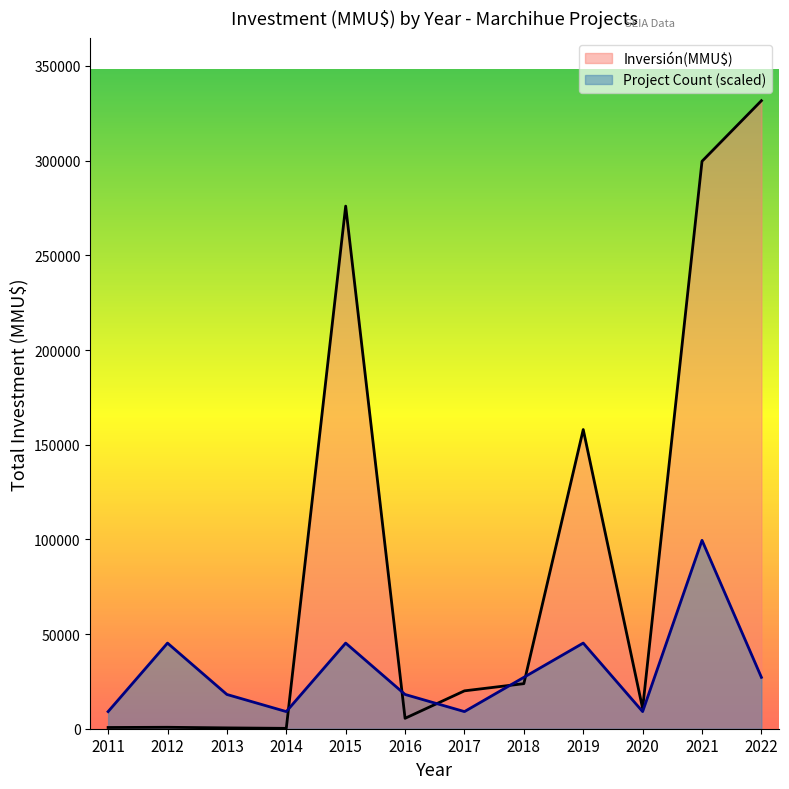

What are all the series names shown in the legend?

Inversión(MMU$), Project Count (scaled)